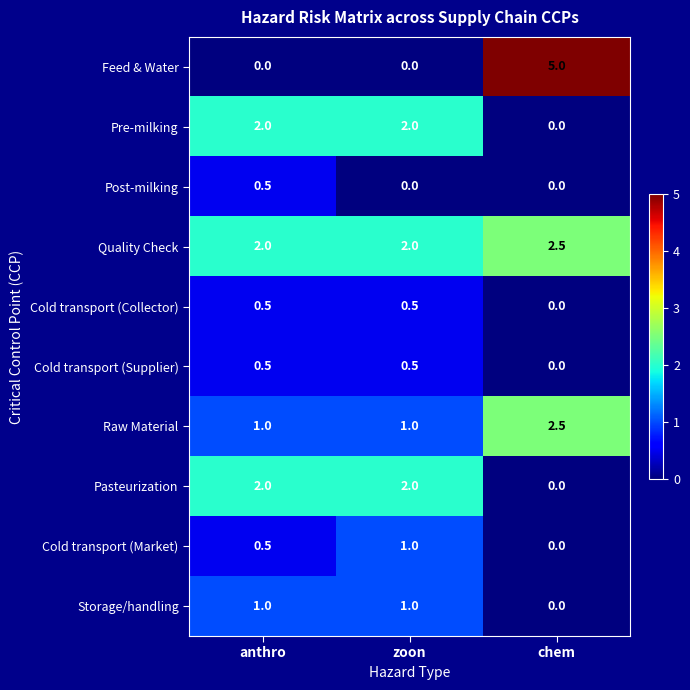

Count the number of data series in this chart.

10